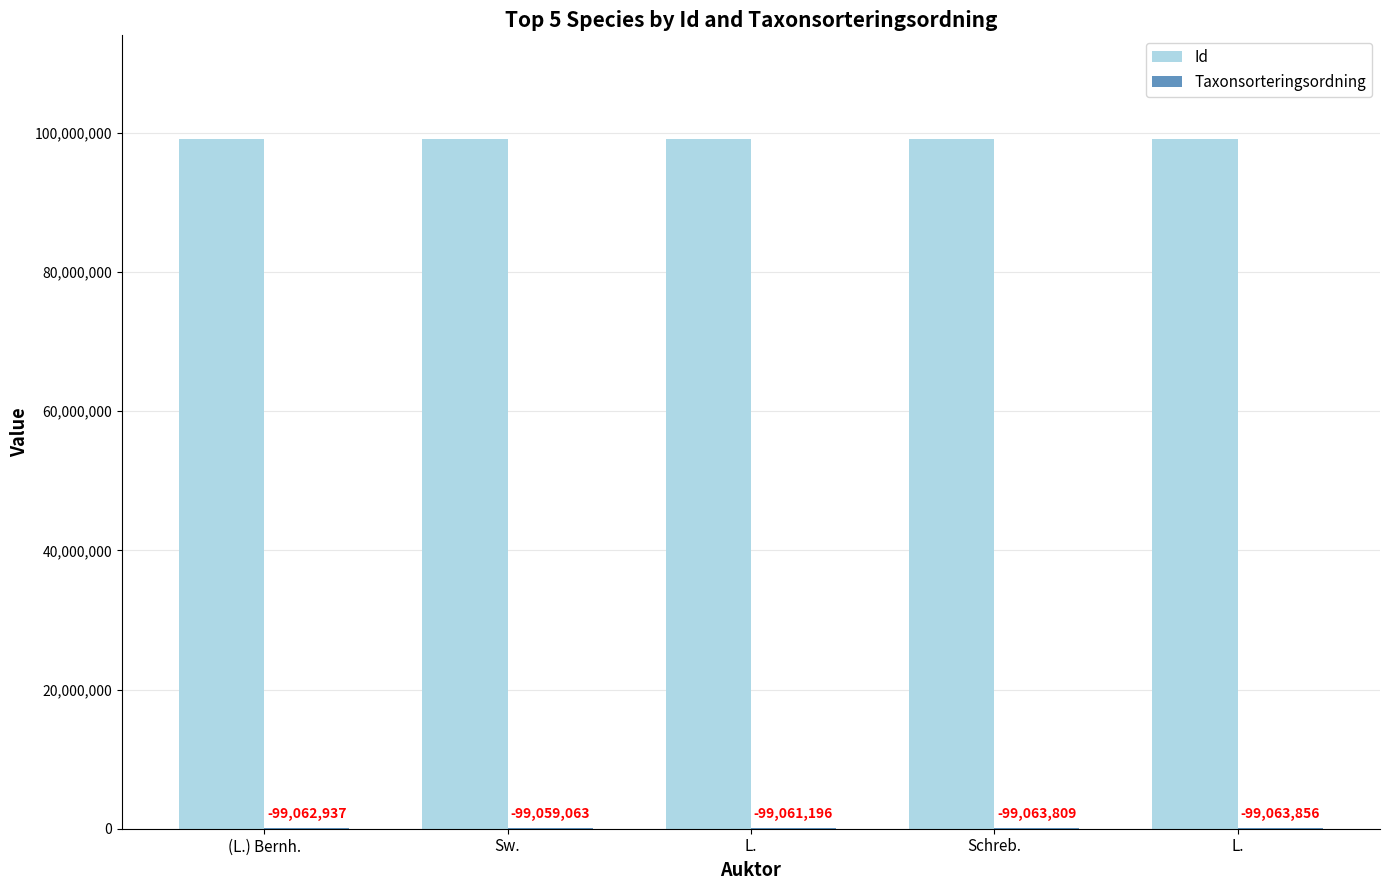

What is the value of the Id bar at the 1st from the left?

99162335